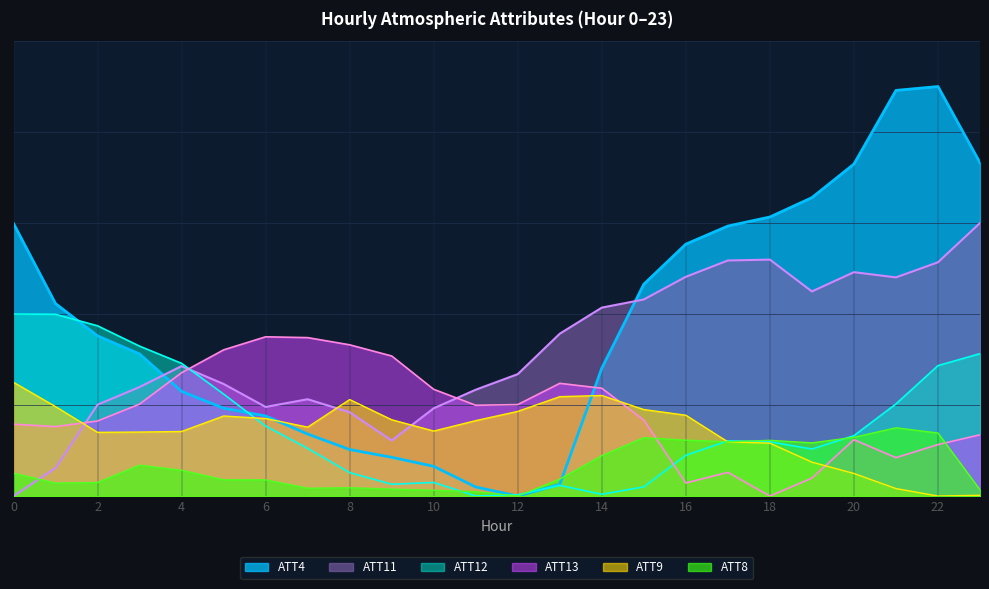

At how many categories does at least one series exceed 2?

24